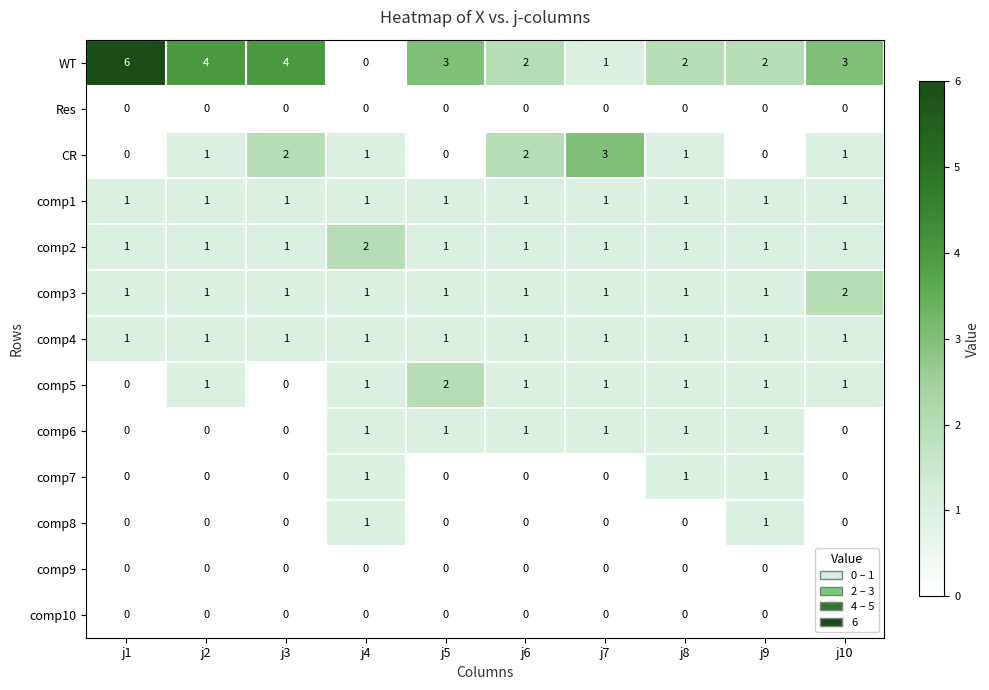

At which category does the chart reach its peak across all series?

j1